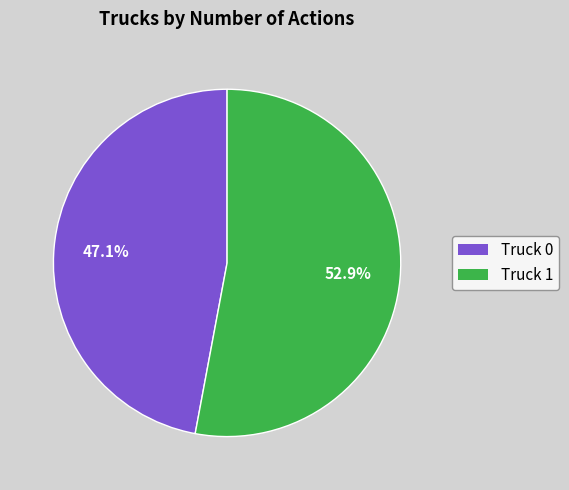

To the nearest percent, what portion does Truck 1 represent?

53%